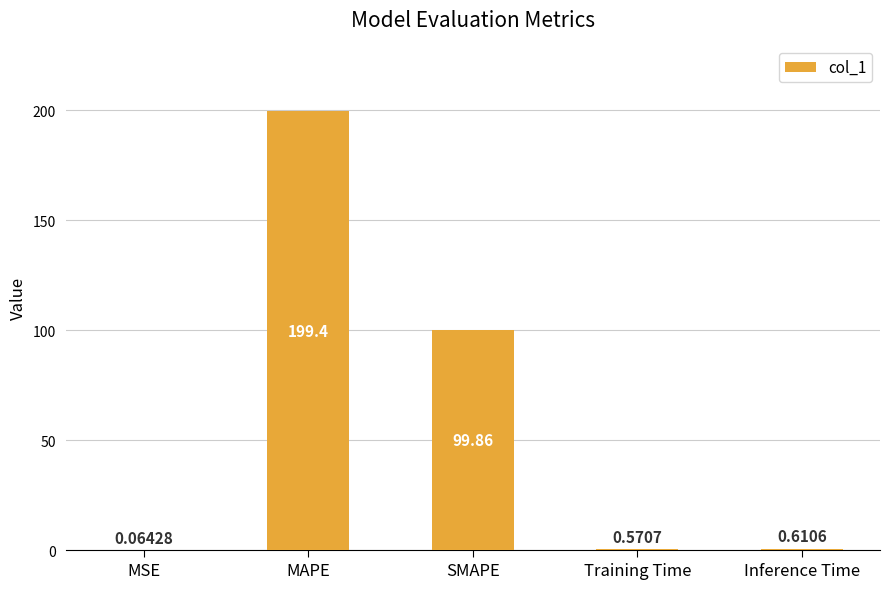

Where is the data nearest to the value 99?

SMAPE